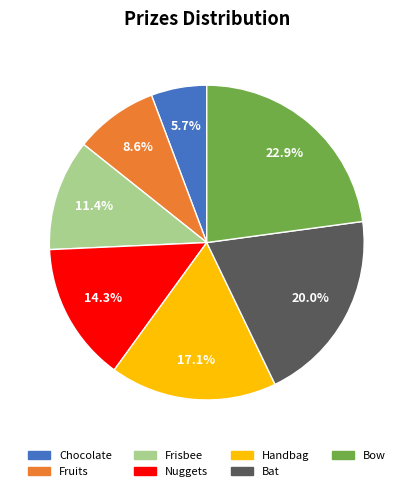

Does Fruits account for over 50% of the chart?

No